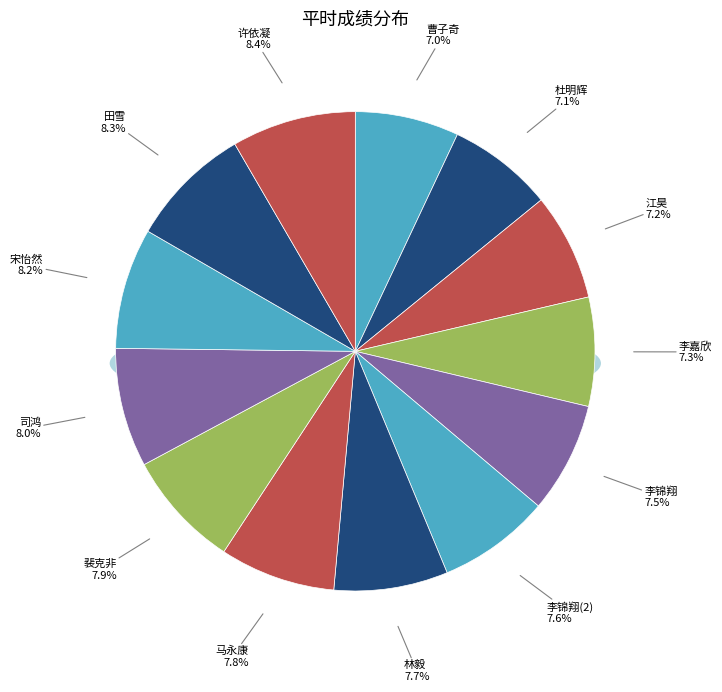

Does 裴克非 represent more than half of the total?

No